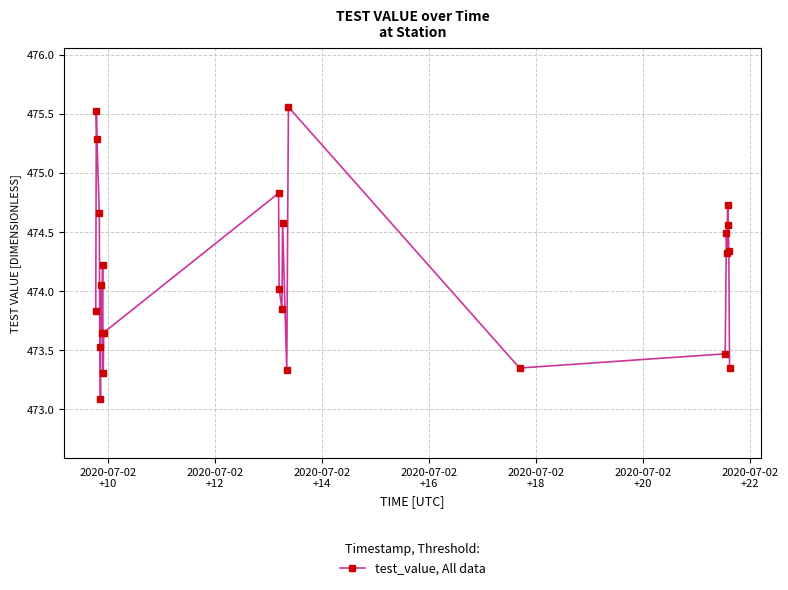

What is the sum of all values?

11853.6